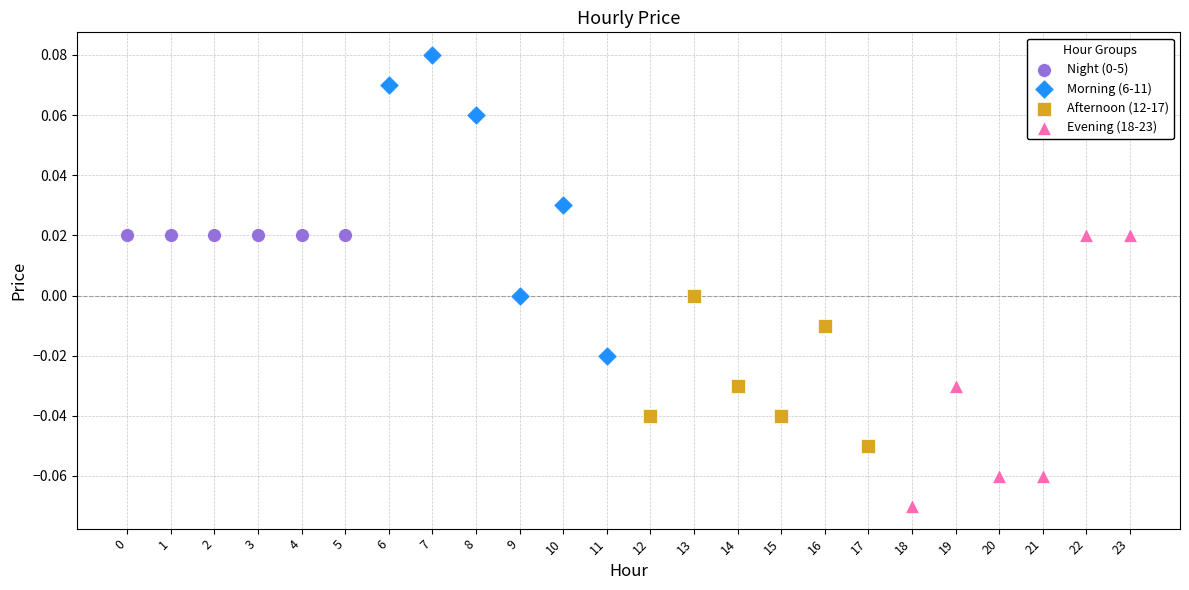

Which series reaches the maximum Y coordinate?

Morning (6-11)